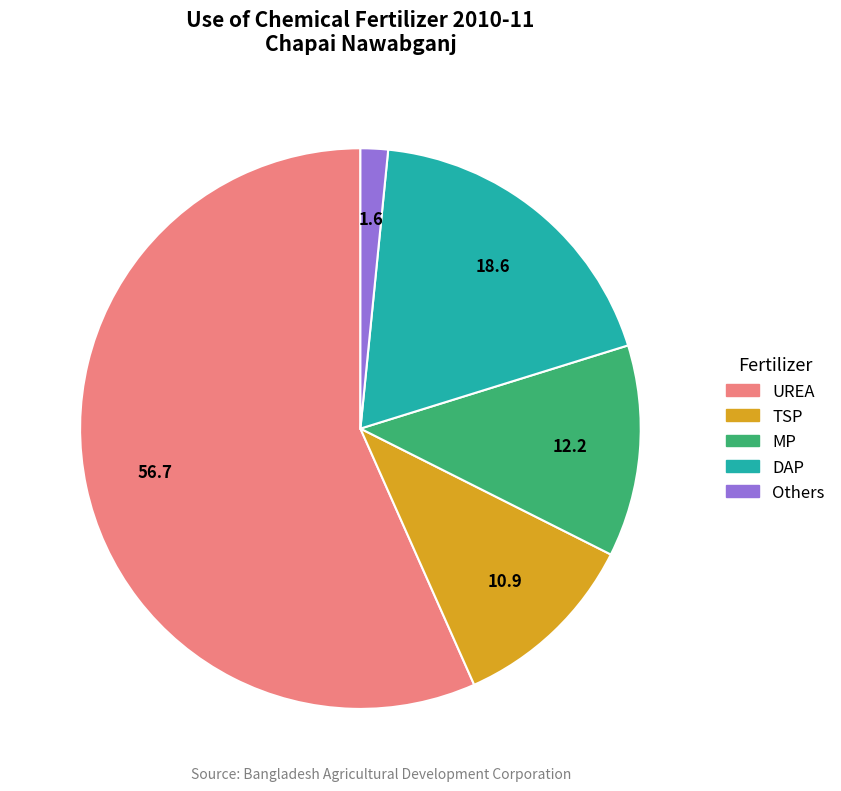

How many segments does this pie chart have?

5